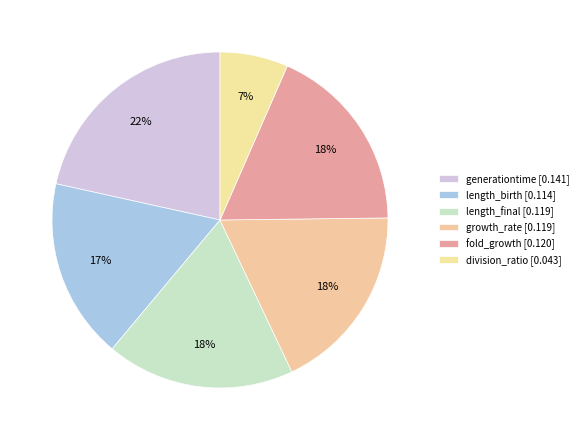

To the nearest percent, what is the average slice percentage?

17%